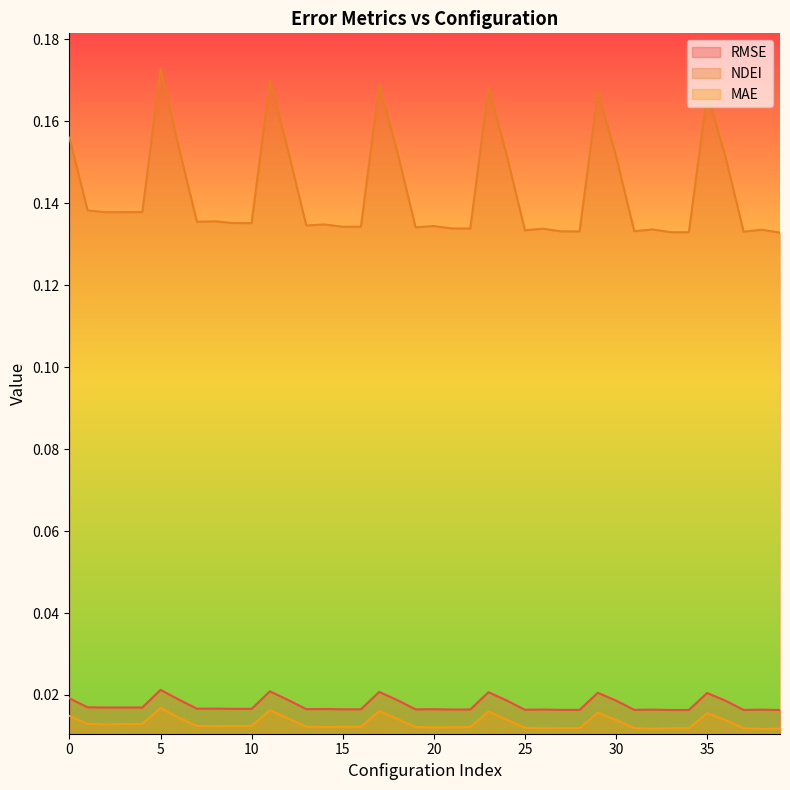

Rank the series by their maximum value, from highest to lowest.

NDEI, RMSE, MAE